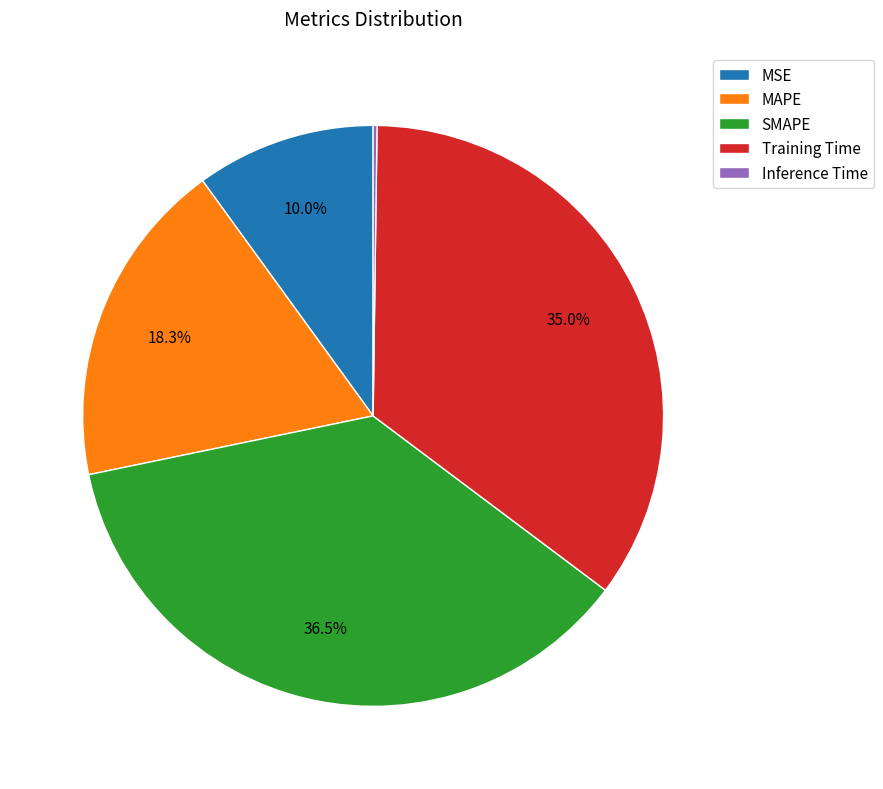

What is the largest slice in the pie chart?

SMAPE